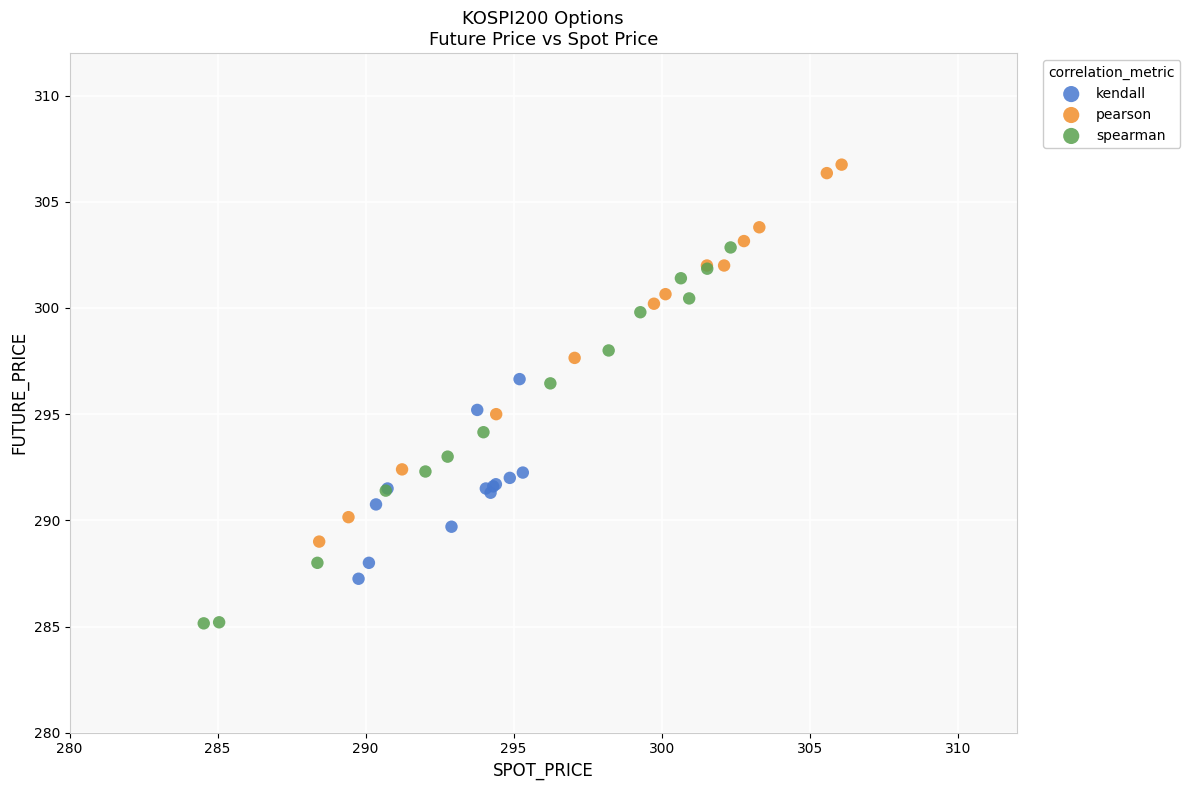

What are all the series names shown in the legend?

kendall, pearson, spearman